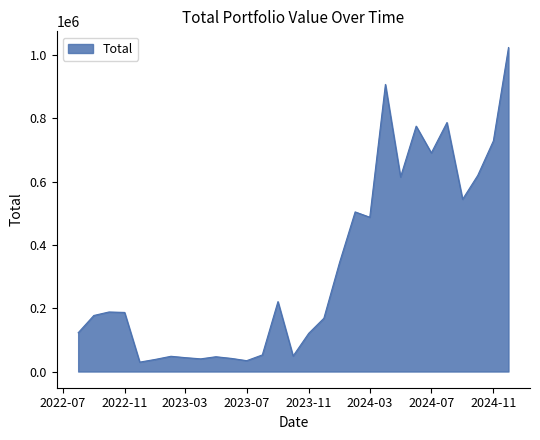

What is the smallest value displayed?

29746.0